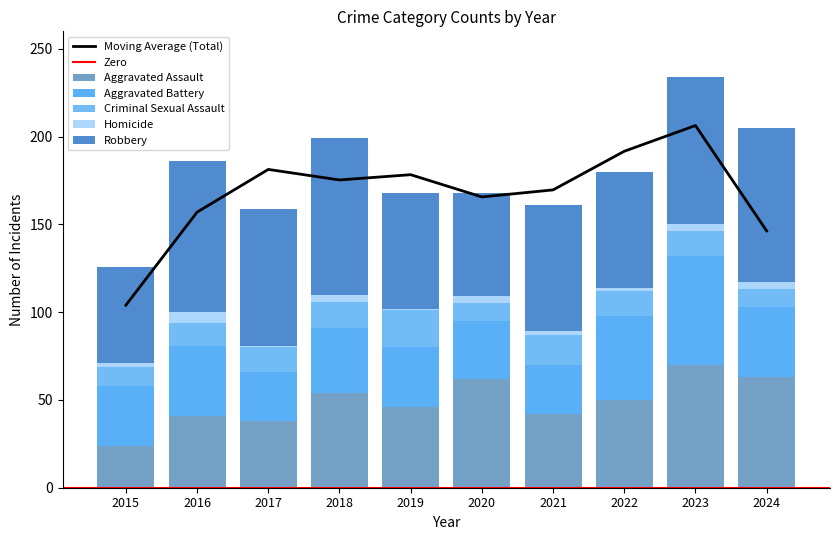

How many data points in Aggravated Assault are less than 50?

5